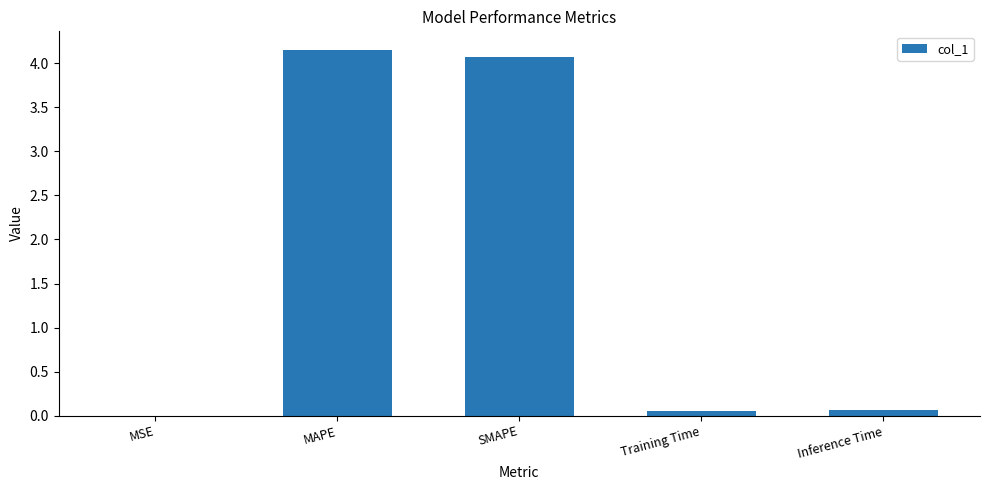

Between Training Time and MSE, which is larger?

Training Time